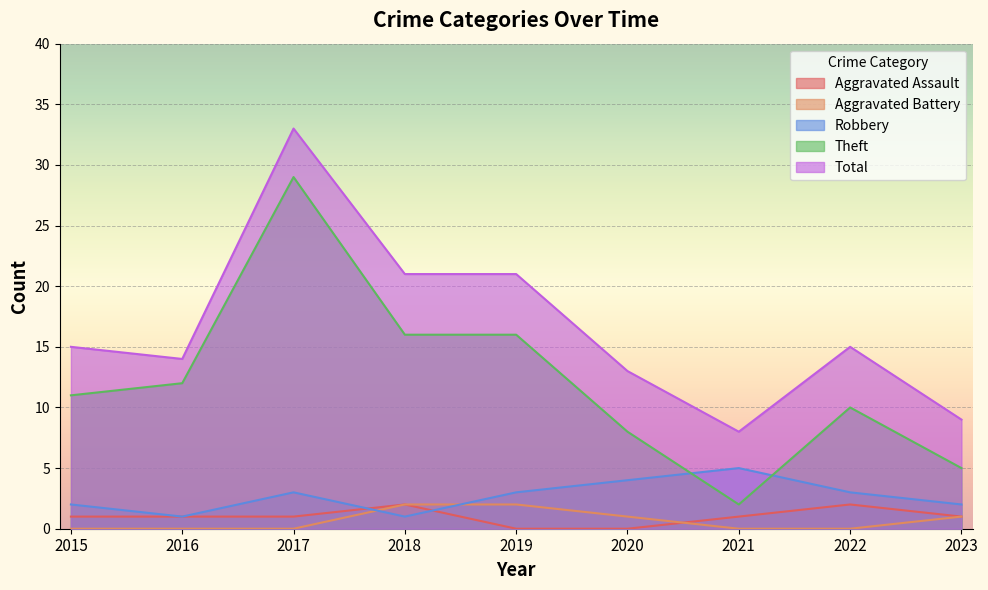

Count the number of categories in the chart.

9